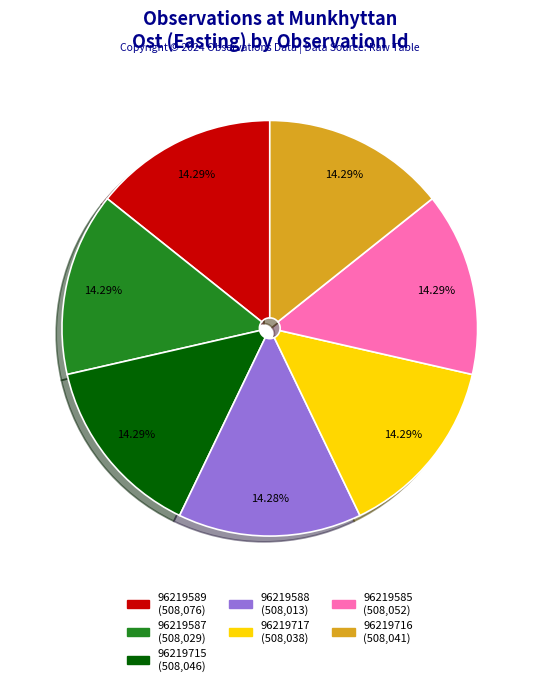

Do 96219585 and 96219589 together represent more than half of the pie?

No